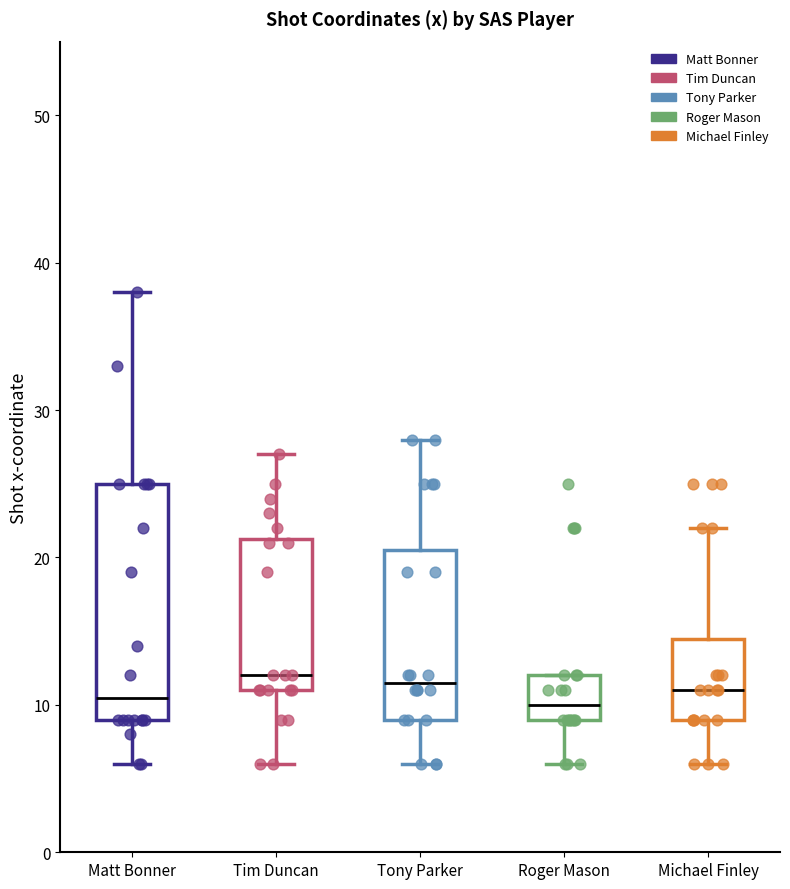

Which box is the tallest, from its lower edge to its upper edge?

Matt Bonner